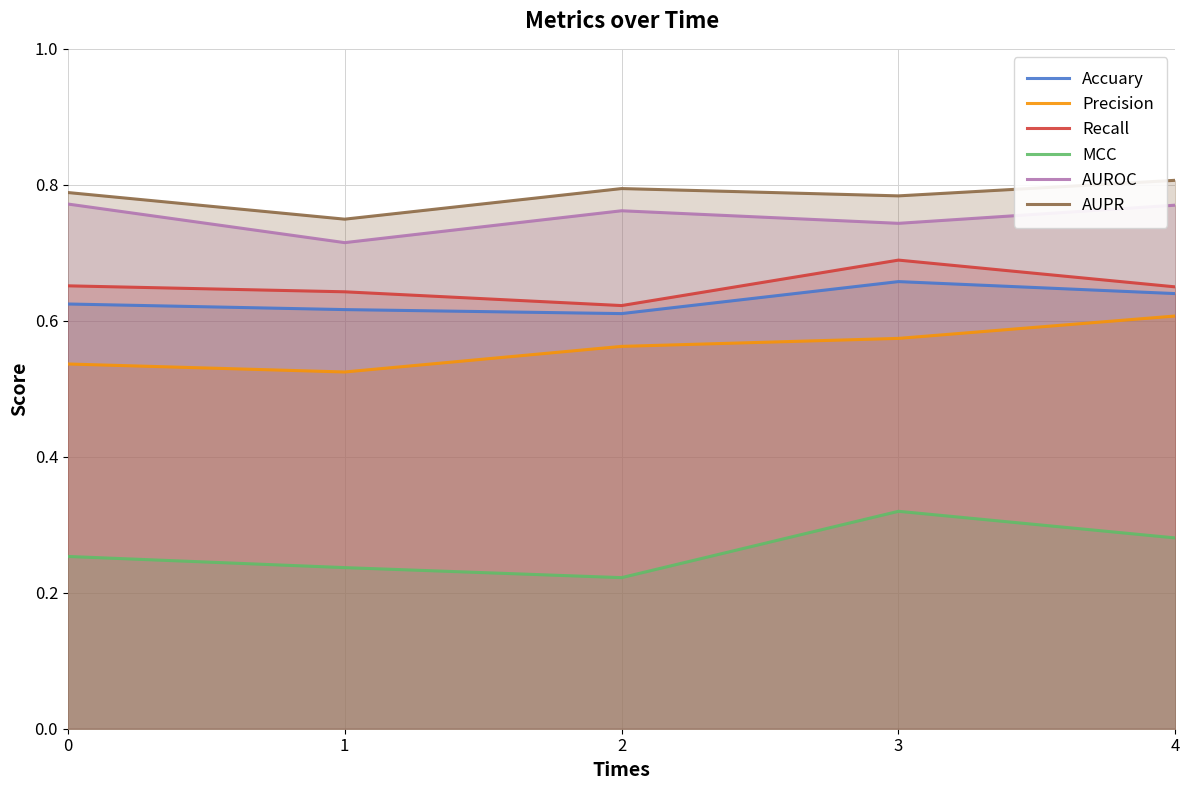

Is the value of Accuary at 3 greater than the value of AUROC at 3?

No